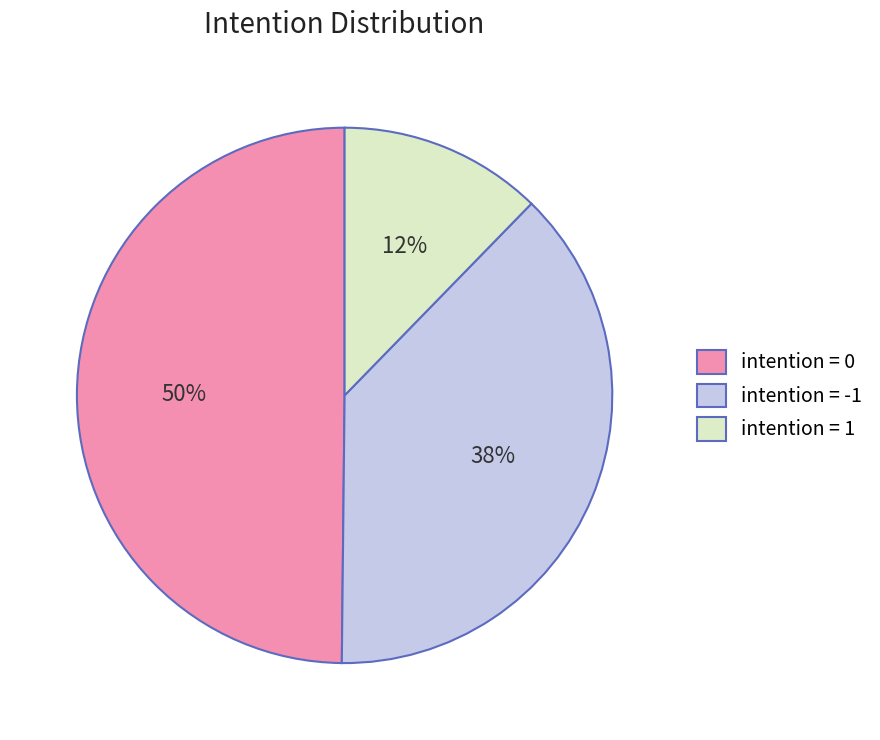

Combined, do intention = 0 and intention = 1 account for over 50%?

Yes